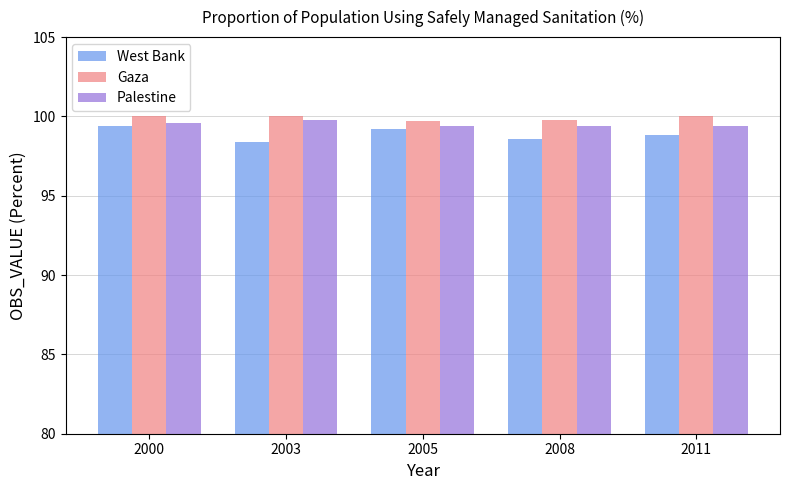

What is the value of the West Bank bar at the 4th from the left?

98.6